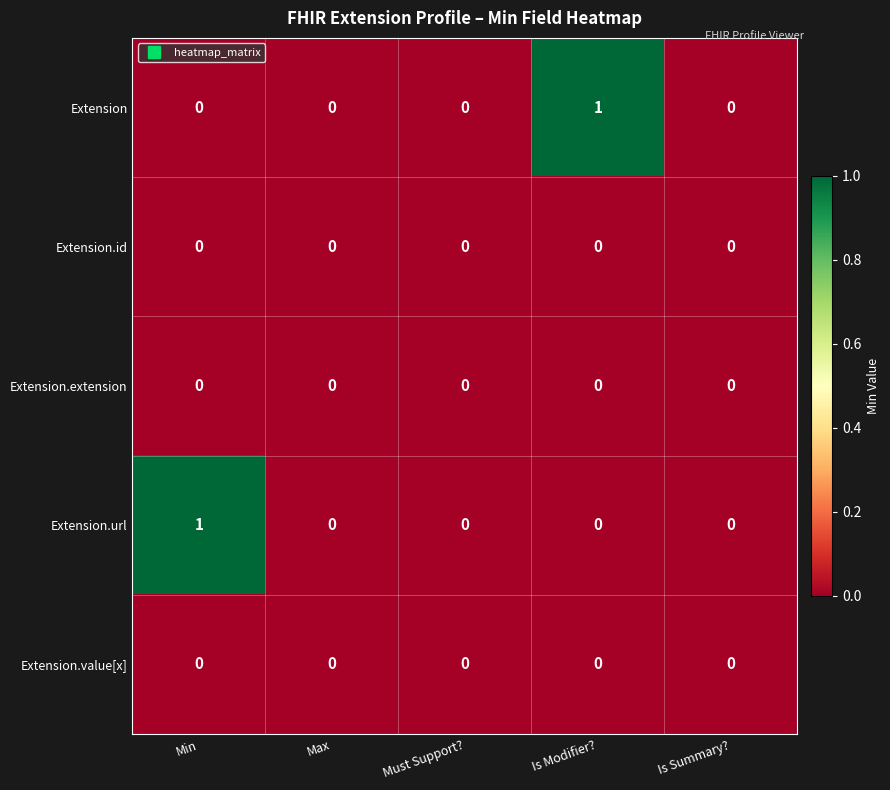

Count the Extension.url values in the range 0 to 1.

5